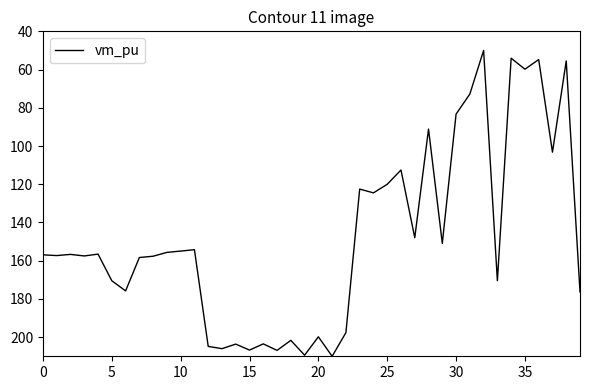

What is the maximum value shown in the chart?

210.0